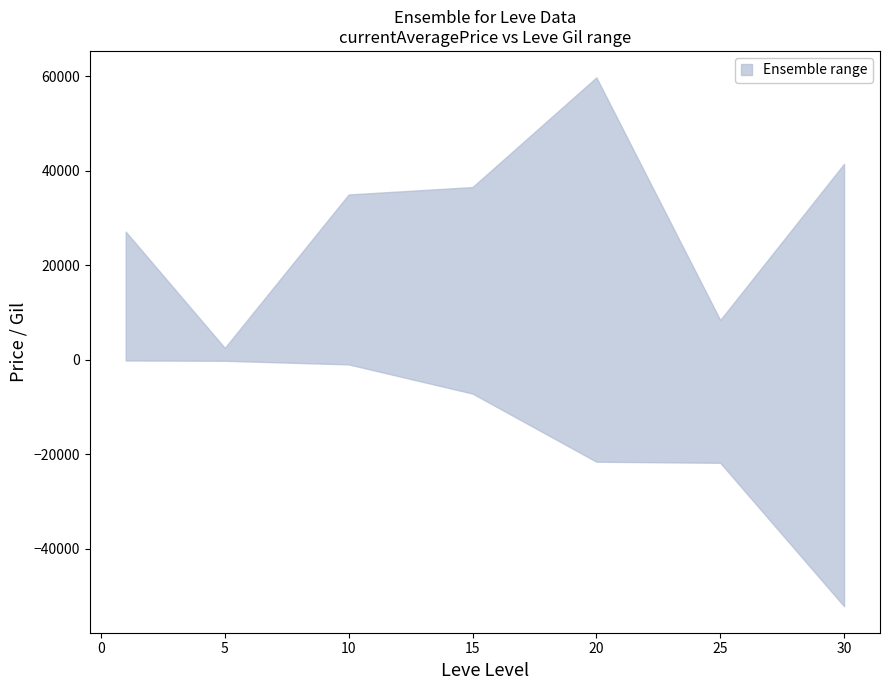

What is the total value across all series at 15?

62541.3